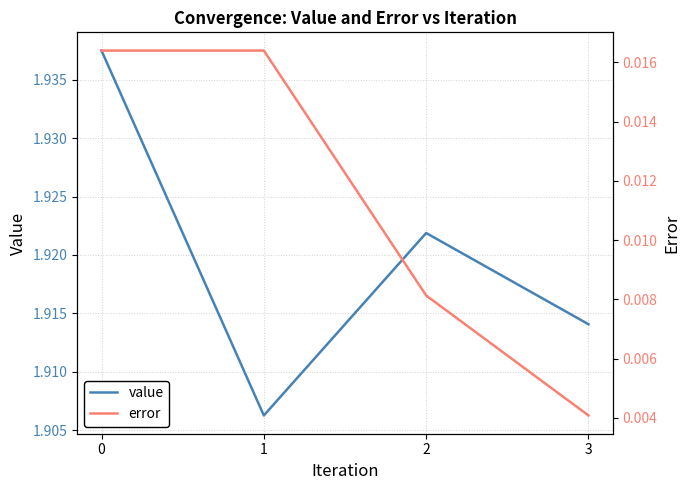

True or false: error and value intersect in this chart.

False